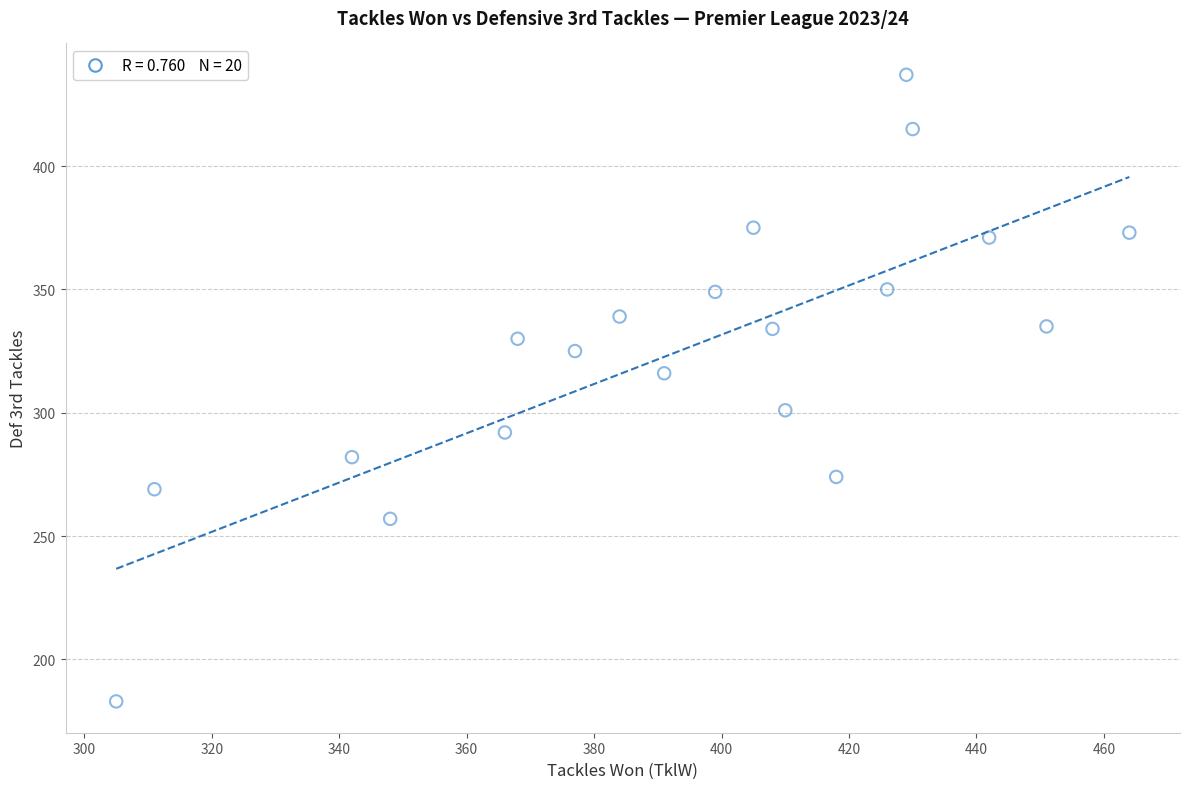

What Y value in the scatter plot is closest to 310?

316